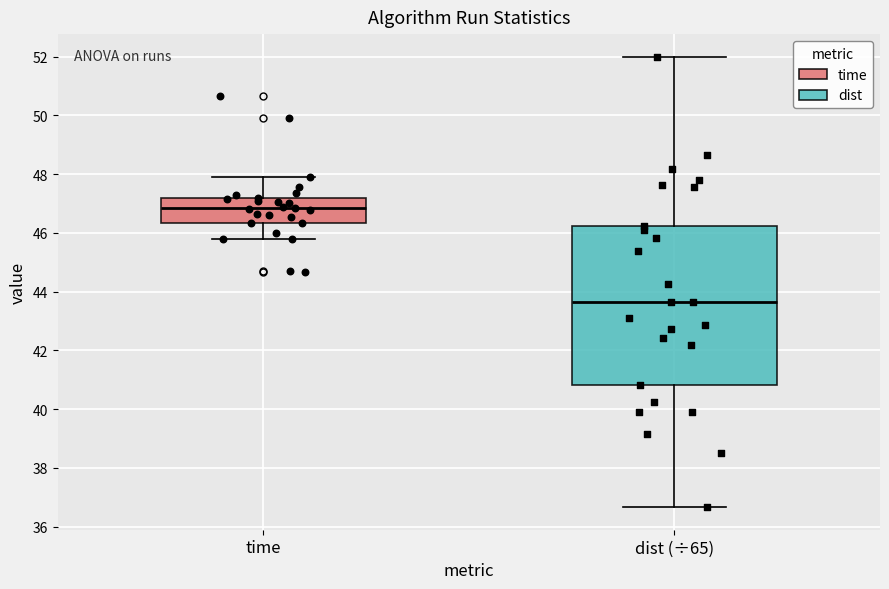

Which box has the lowest median line?

dist (÷65)